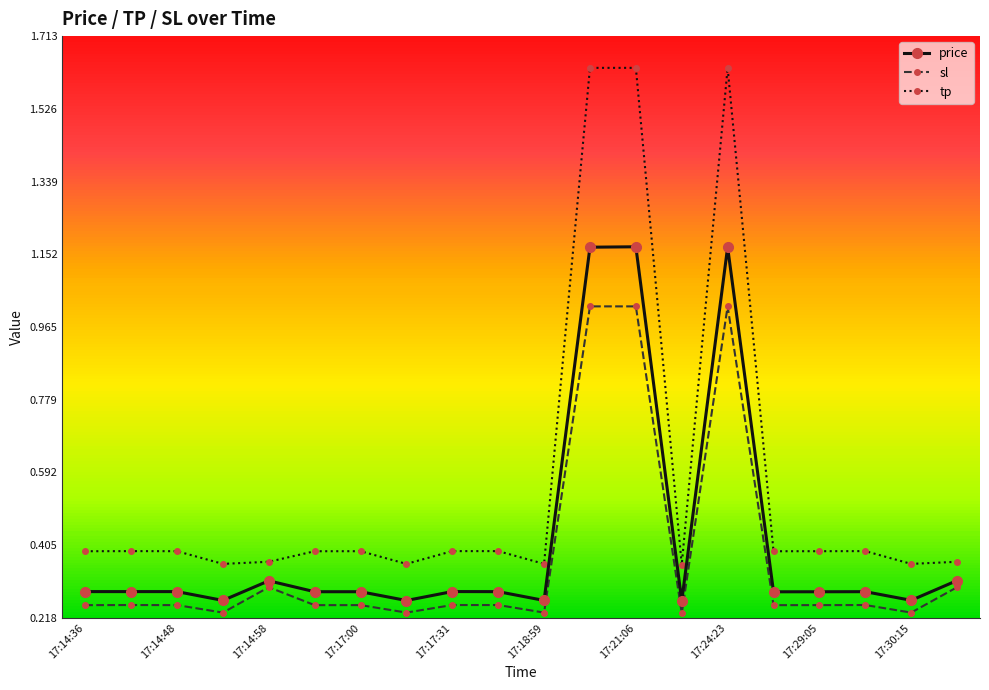

List the series in order of their peak value, highest first.

tp, price, sl